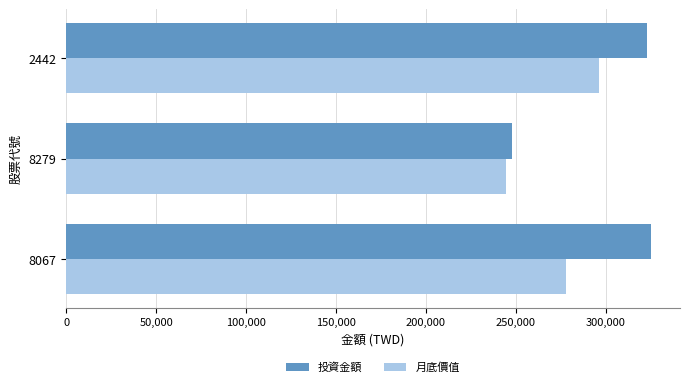

Where is 月底價值 nearest to the value 270284?

8067